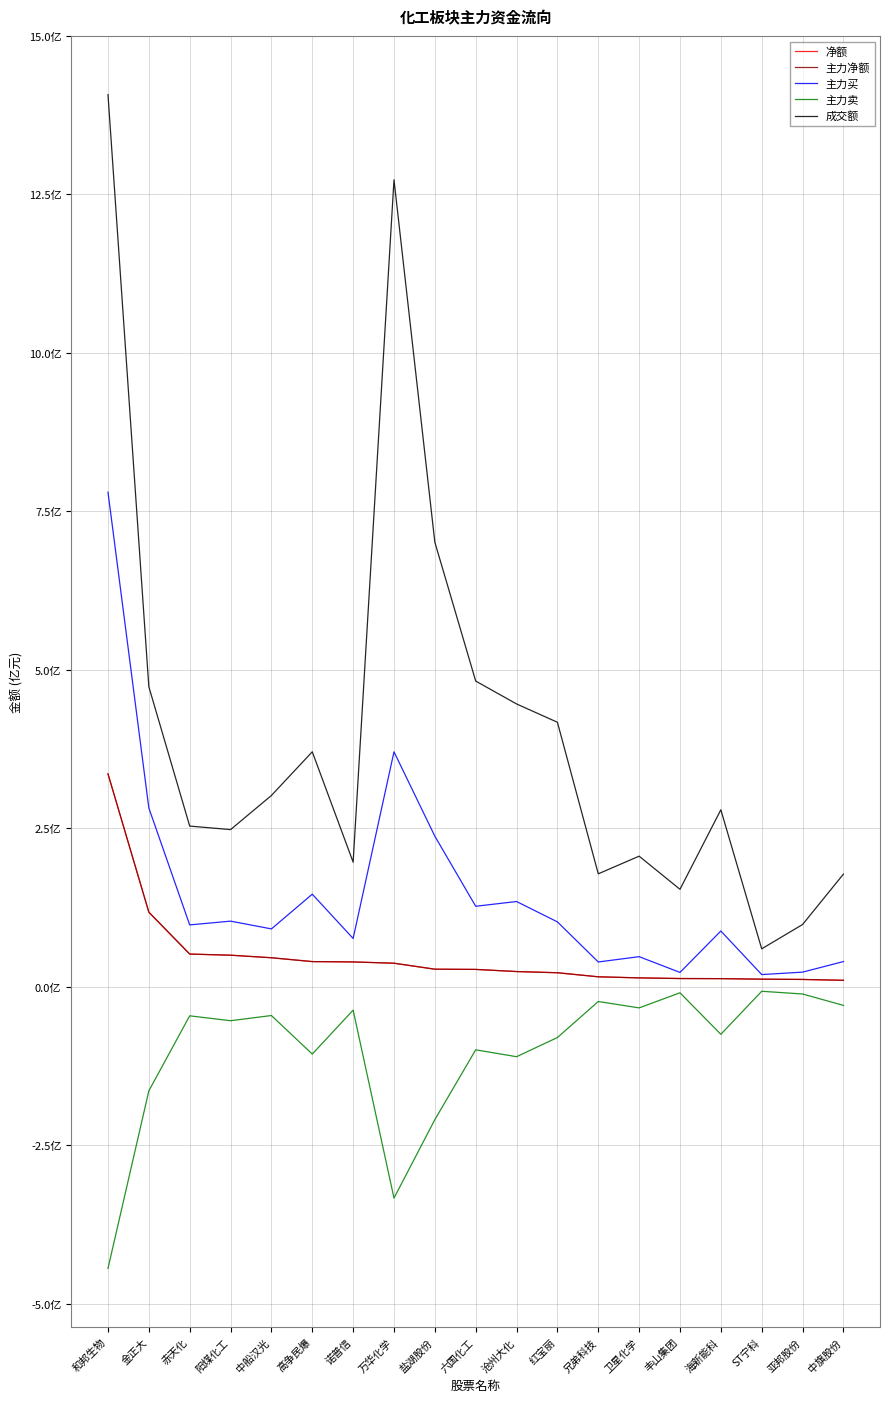

True or false: 主力净额 and 净额 cross at least once.

False